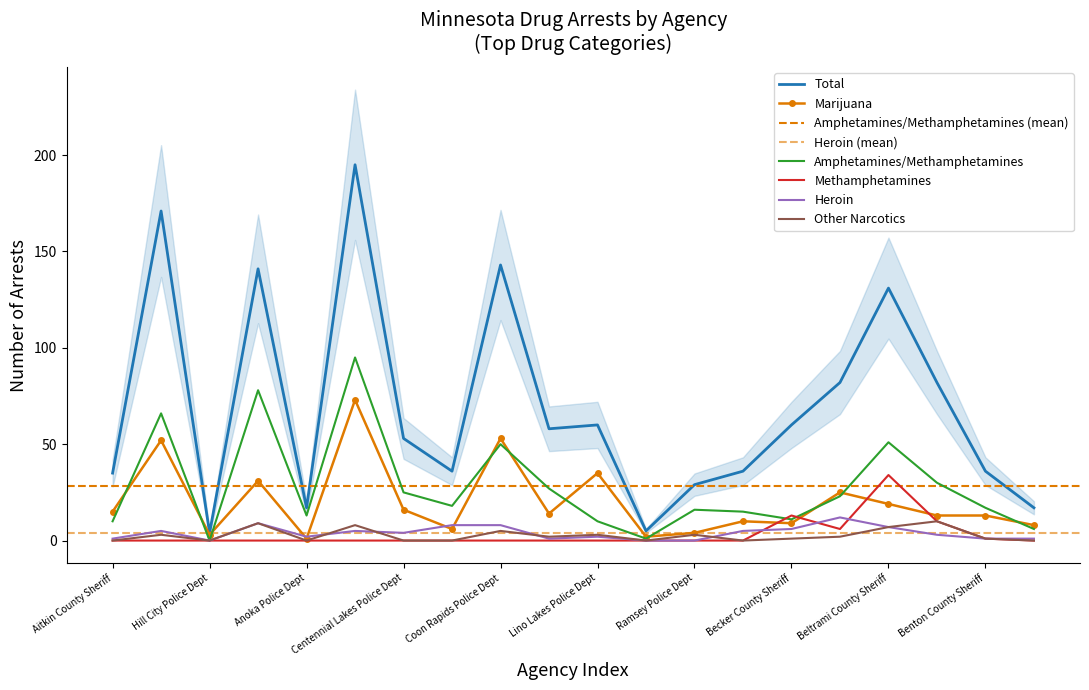

List the labels in order of Total value, smallest first.

Hill City Police Dept, Spring Lake Park Police Dept, Anoka Police Dept, Sauk Rapids Police Dept, Ramsey Police Dept, Aitkin County Sheriff, Columbia Heights Police Dept, St Francis Police Dept, Benton County Sheriff, Centennial Lakes Police Dept, Fridley Police Dept, Lino Lakes Police Dept, Becker County Sheriff, Detroit Lakes Police Dept, Bemidji Police Dept, Beltrami County Sheriff, Anoka County Sheriff, Coon Rapids Police Dept, Aitkin Police Dept, Blaine Police Dept